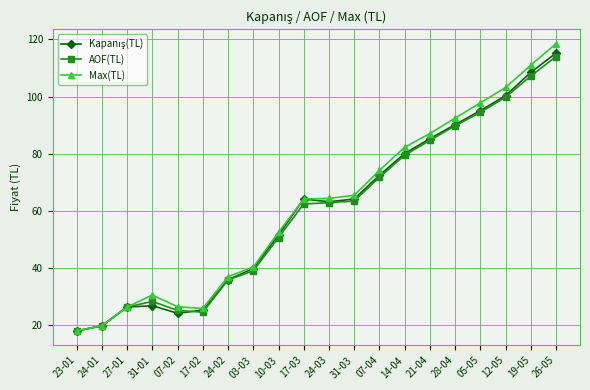

What is the total value across all series at 14-04?

241.9